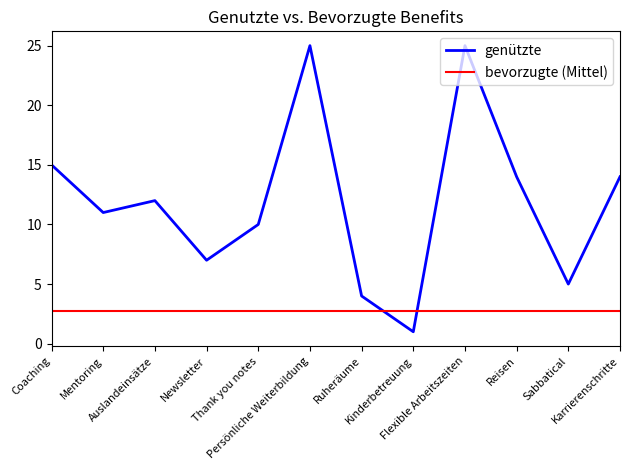

Which category has the highest value across all series?

Persönliche Weiterbildung